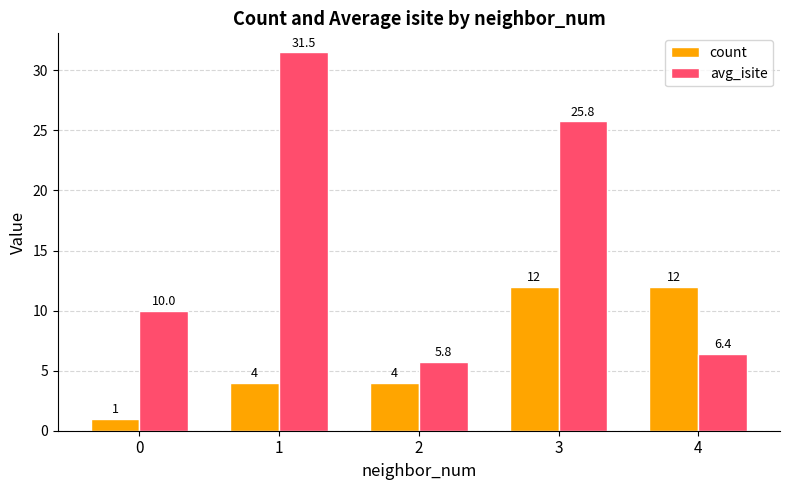

What is the value of the avg_isite bar at the 1st from the left?

10.0